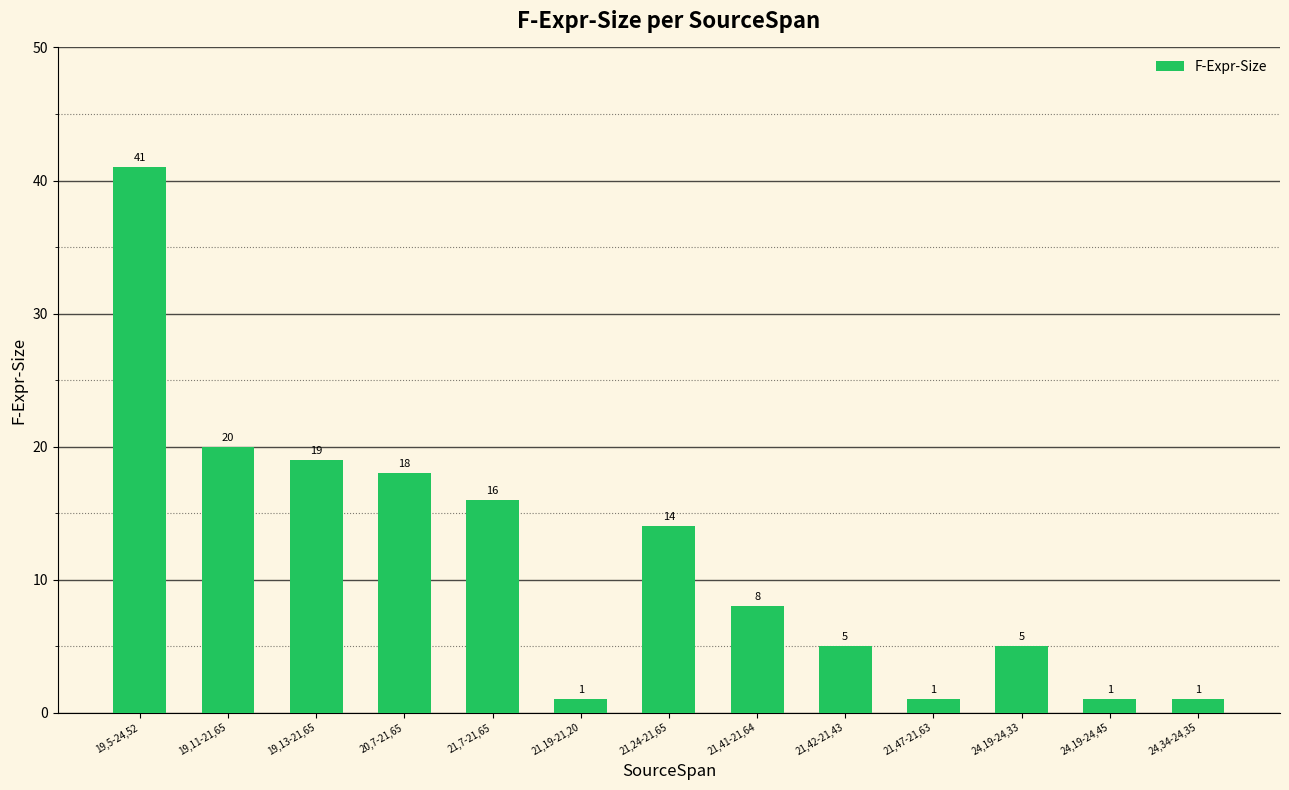

How many values are below 8?

6